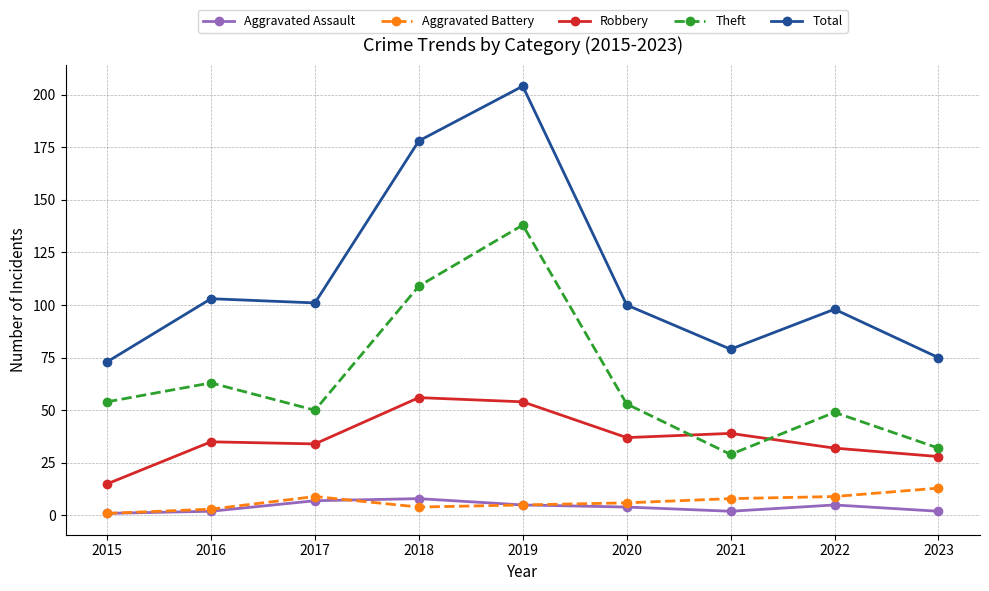

In Aggravated Assault, how many points are higher than both neighbors (excluding endpoints)?

2